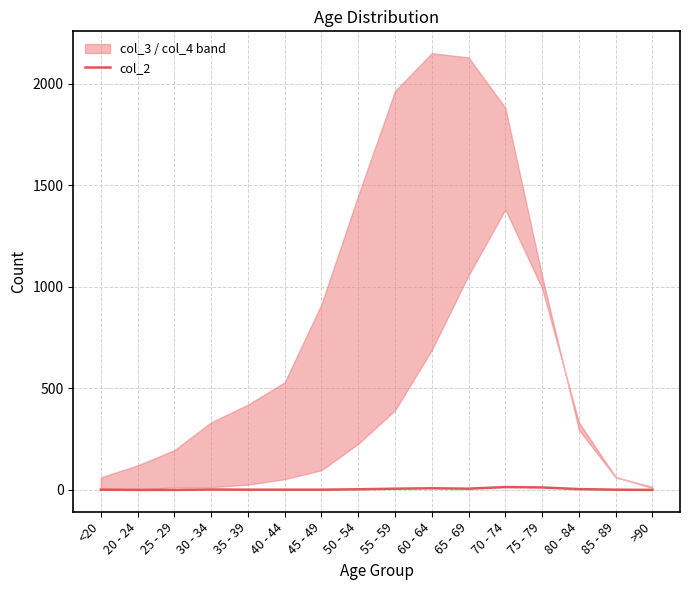

The value at 40 - 44 is 2. True or false?

False